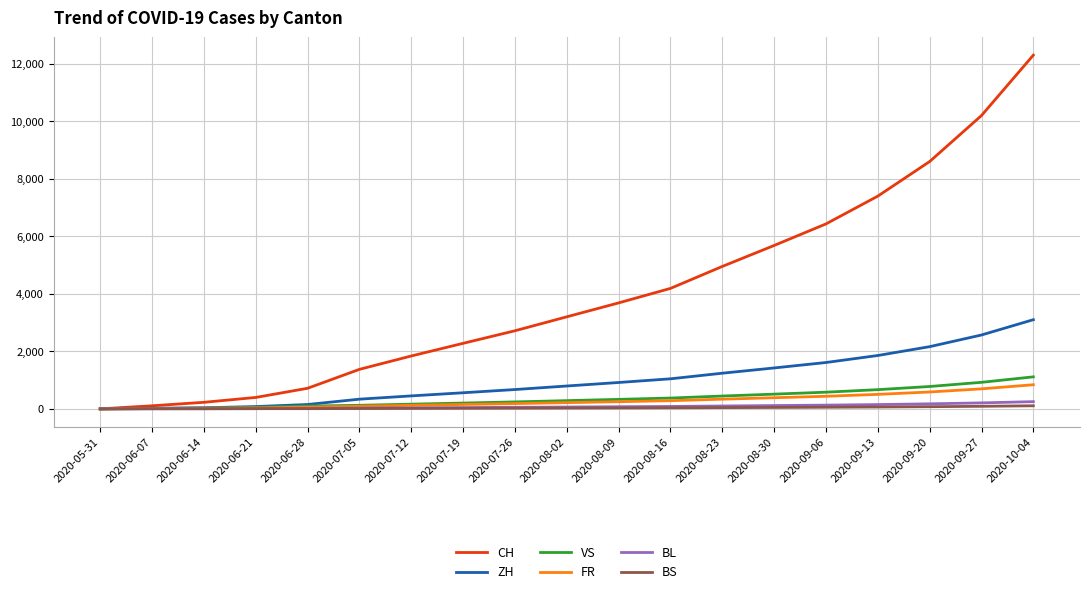

Which series has the widest spread of values?

CH